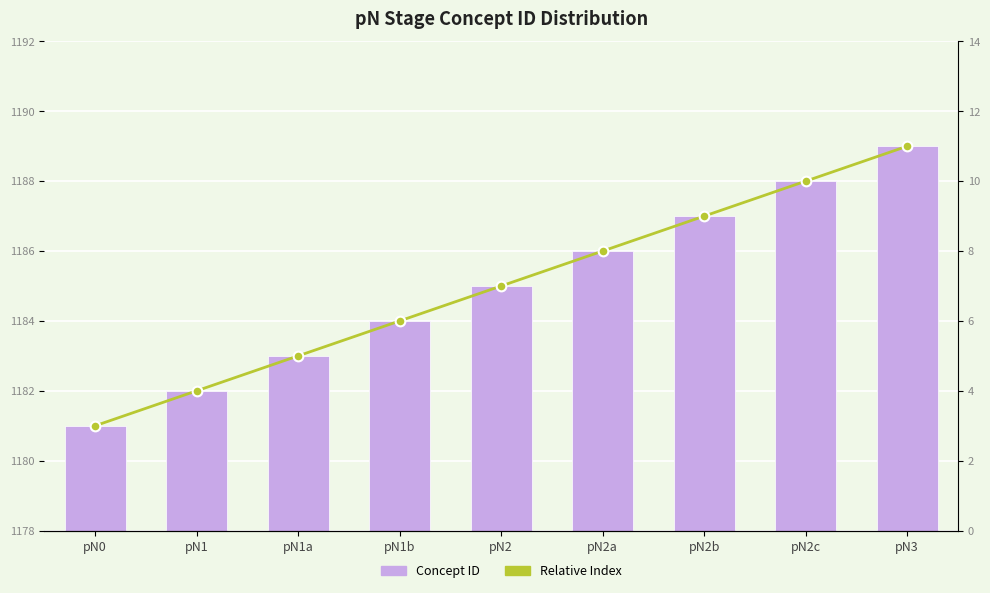

At how many categories does at least one series exceed 116?

9